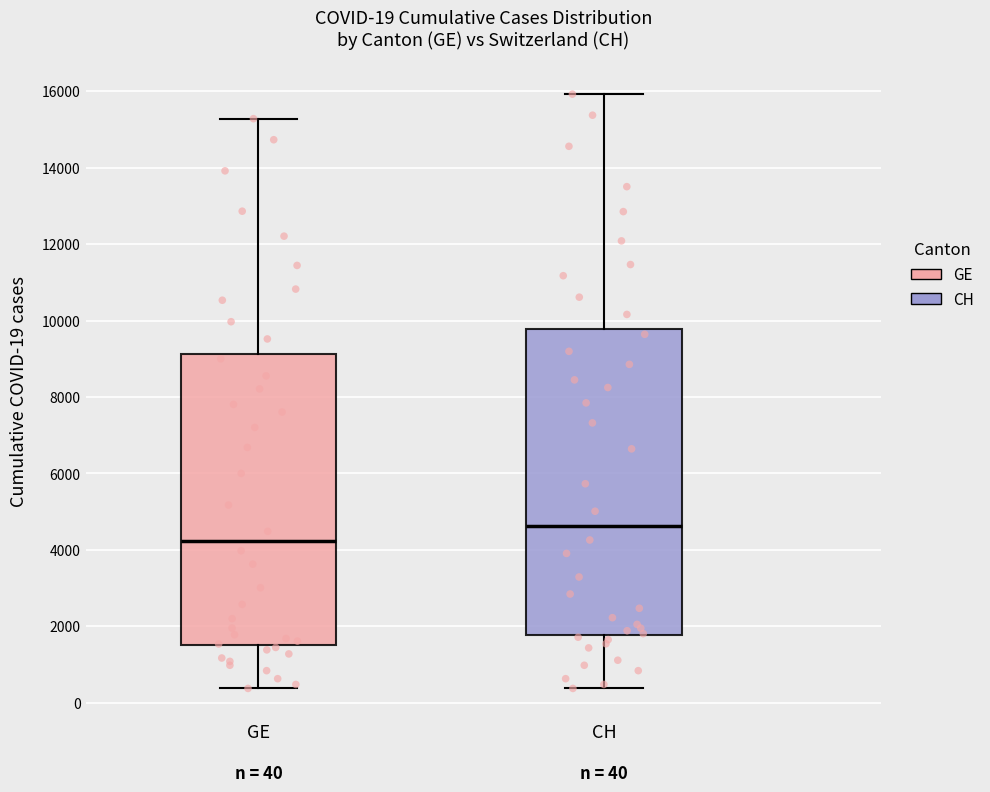

Which box is the tallest, from its lower edge to its upper edge?

CH